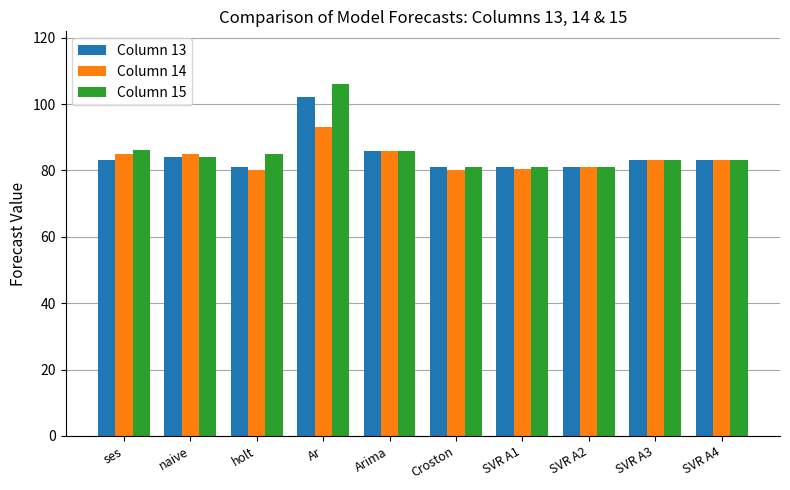

What is the total value across all series at Arima?

257.7